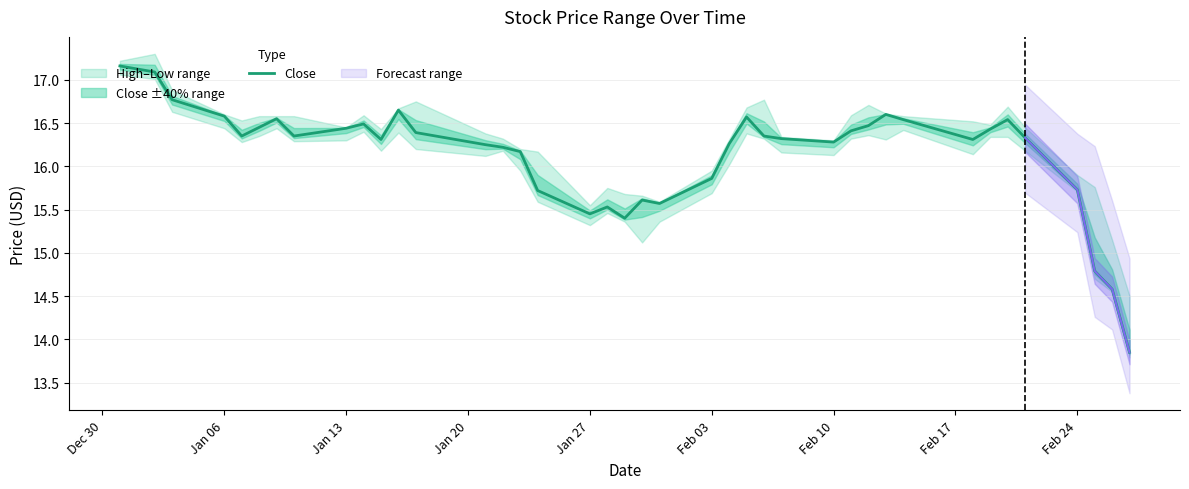

The value of Close at Jan 06 is 16.6. True or false?

True